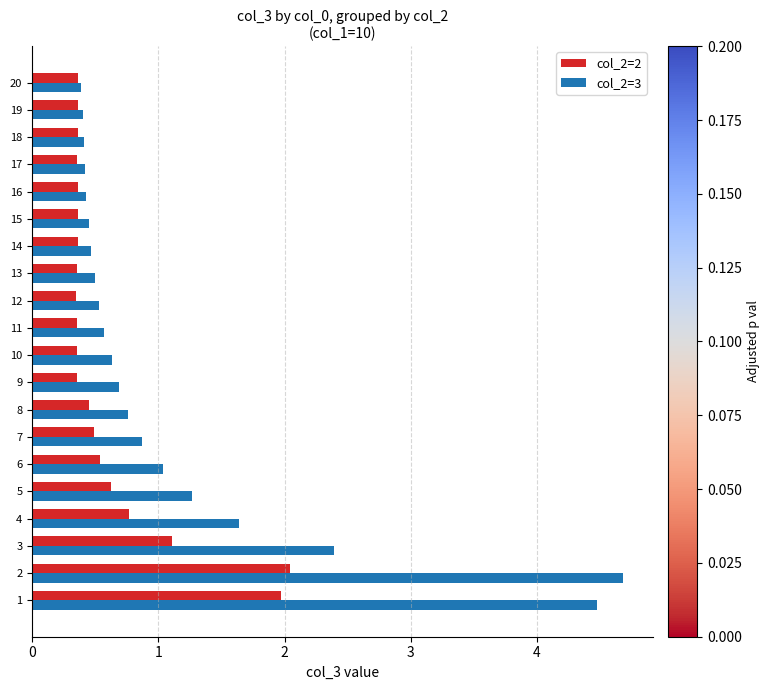

What is the total value across all series at 19?

0.8